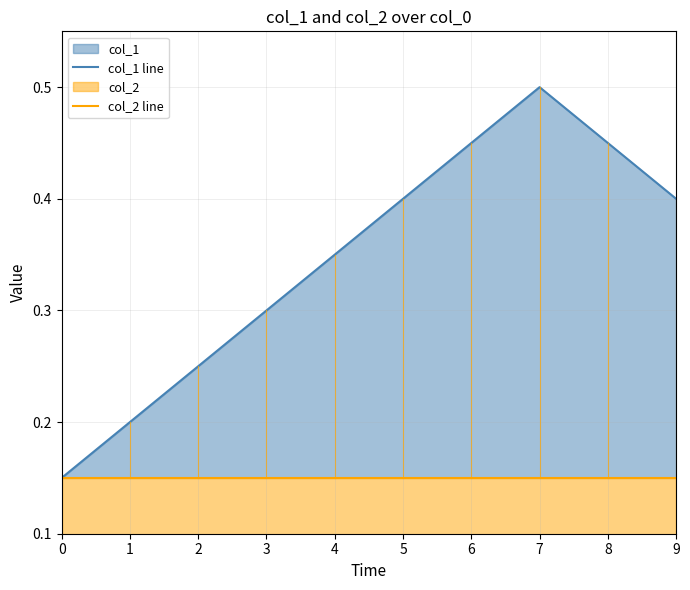

Rank the series by their average value, from highest to lowest.

col_1 line, col_2 line